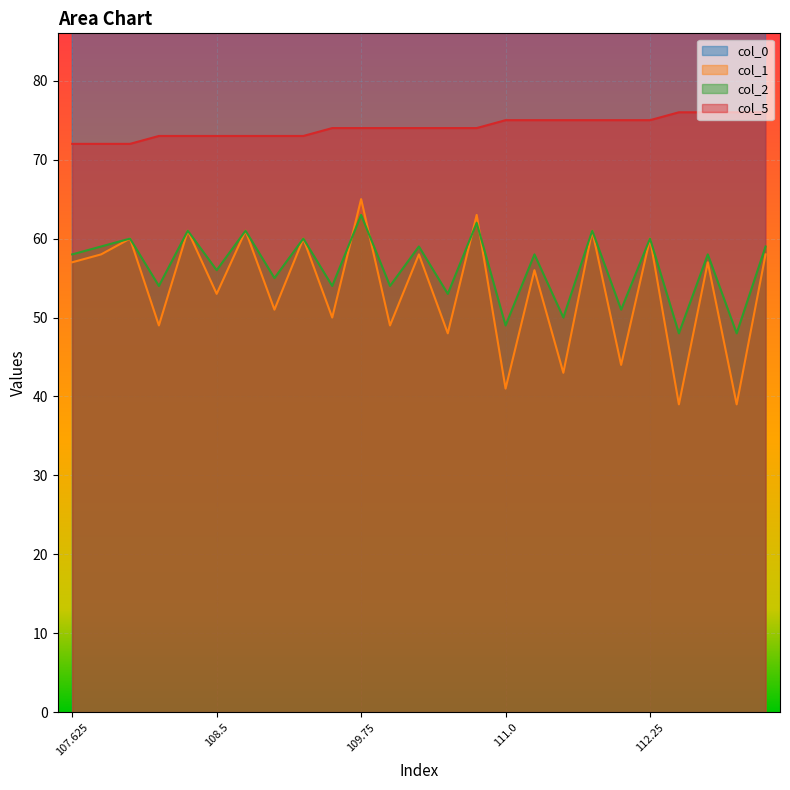

True or false: col_5 has a value of 45.5 at 107.5.

False